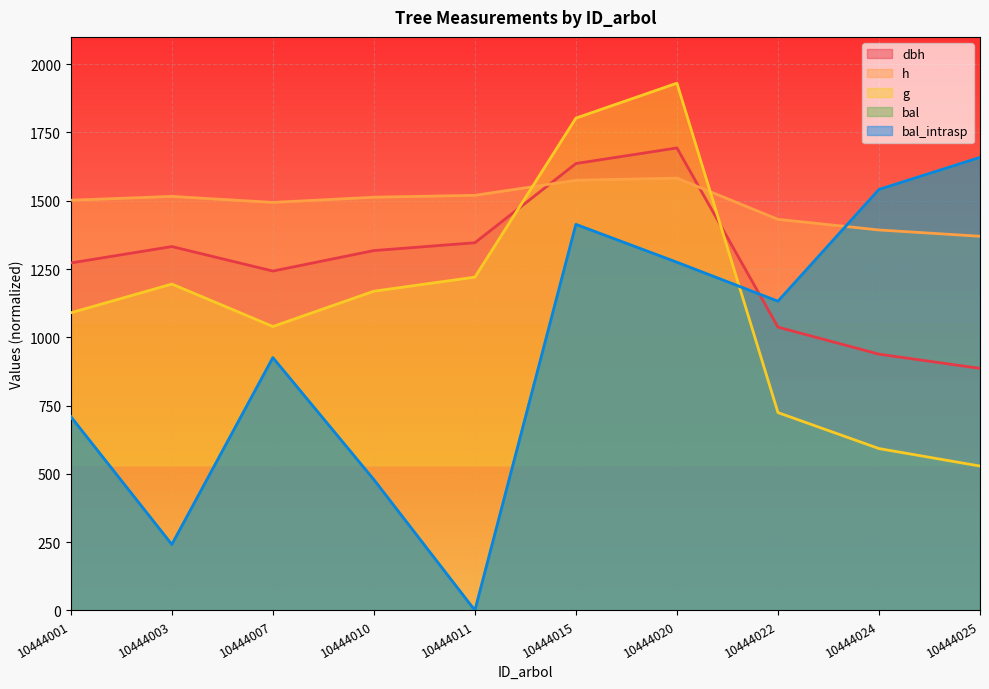

What is the value of the g point at the 9th from the left?

592.7